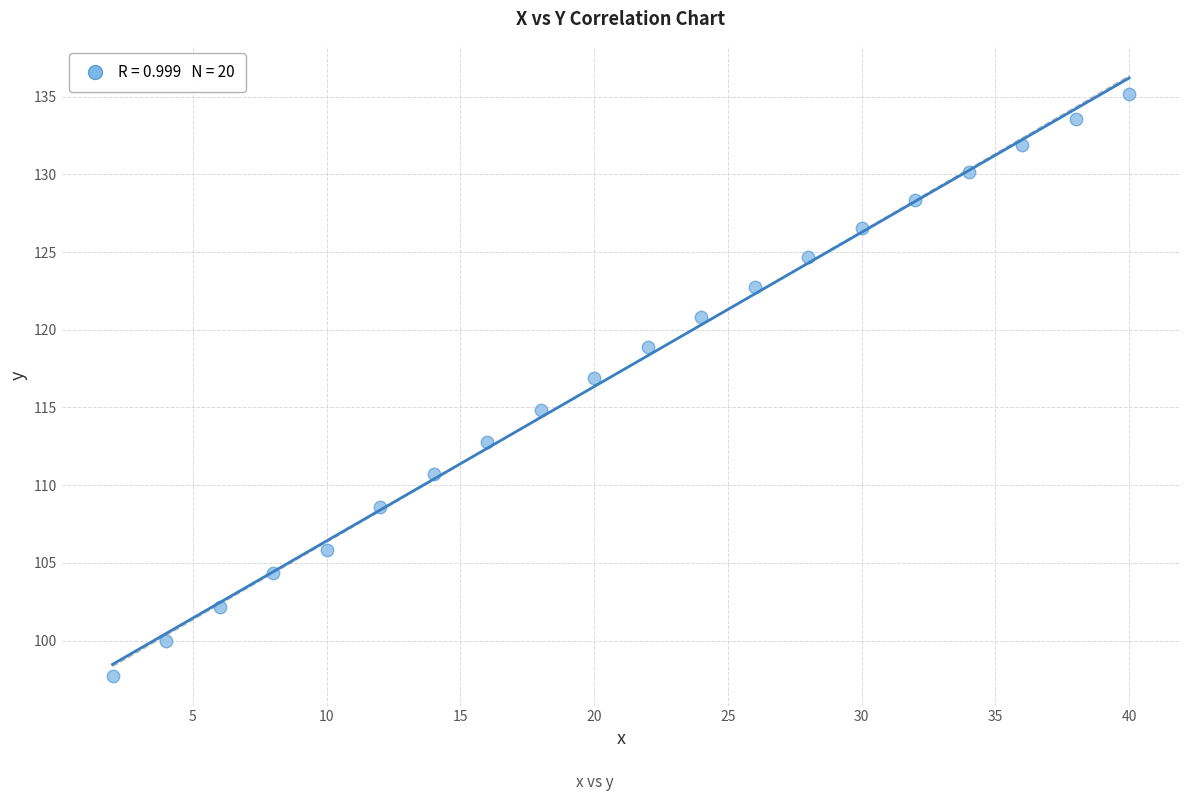

What is the range of X values (max minus min)?

38.0